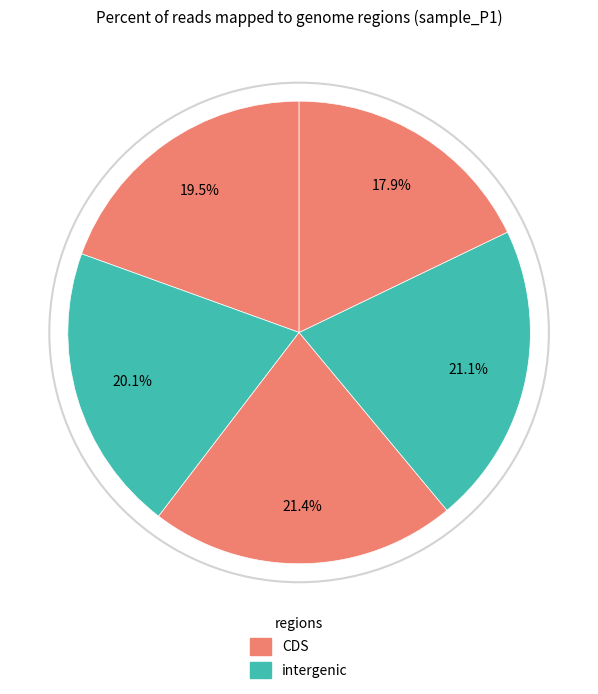

How many segments does this pie chart have?

5